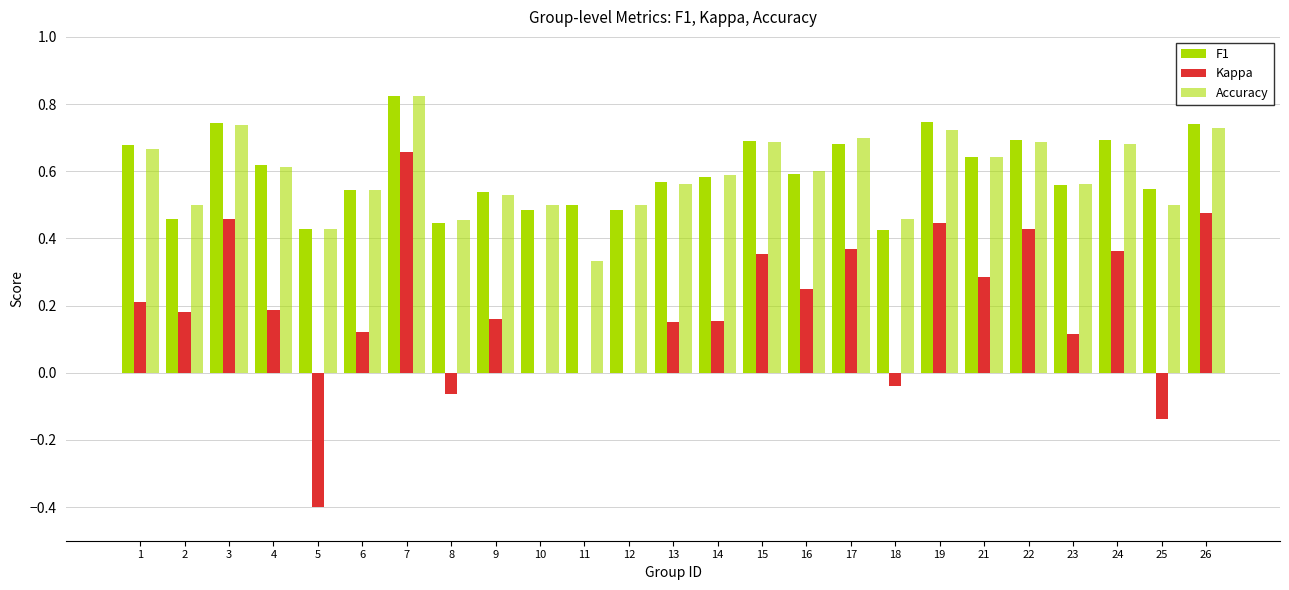

How many categories are shown in the chart?

25